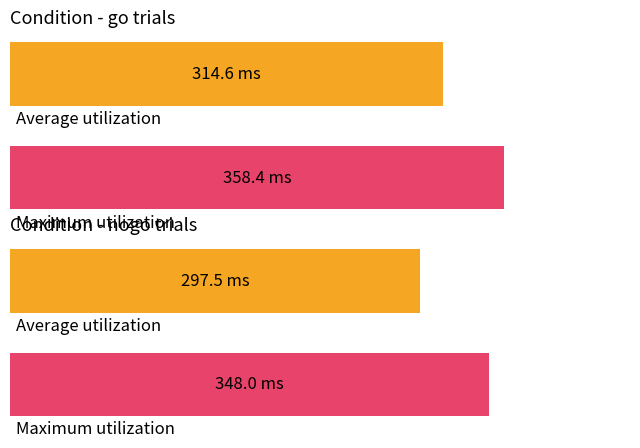

Which series has the largest total across all categories?

Maximum utilization